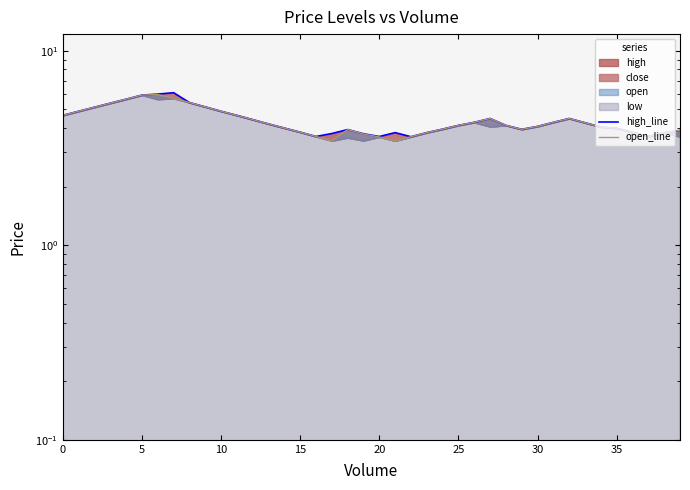

What is the average value of the high_line series?

4.4